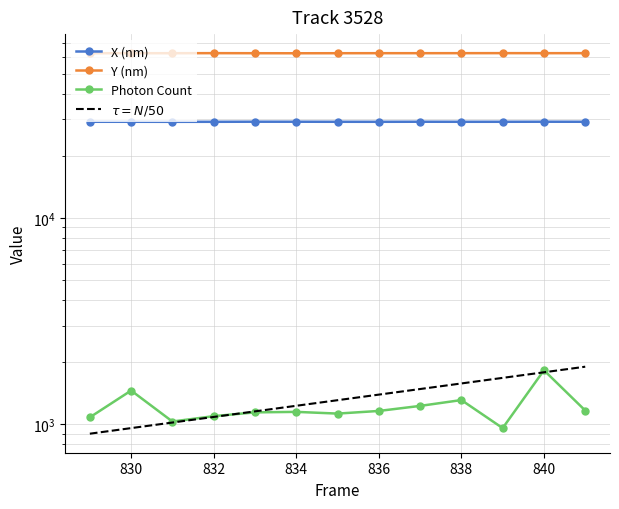

Rank the series by their maximum value, from highest to lowest.

Y (nm), X (nm), Photon Count